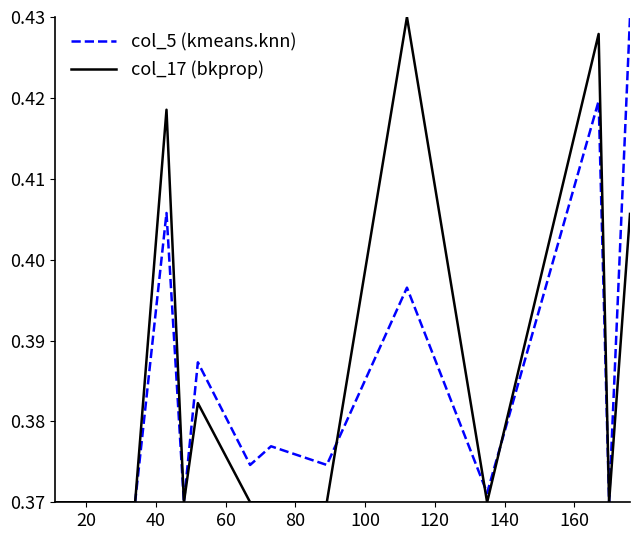

What is the difference between the maximum and minimum values in the col_17 (bkprop) series?

0.1